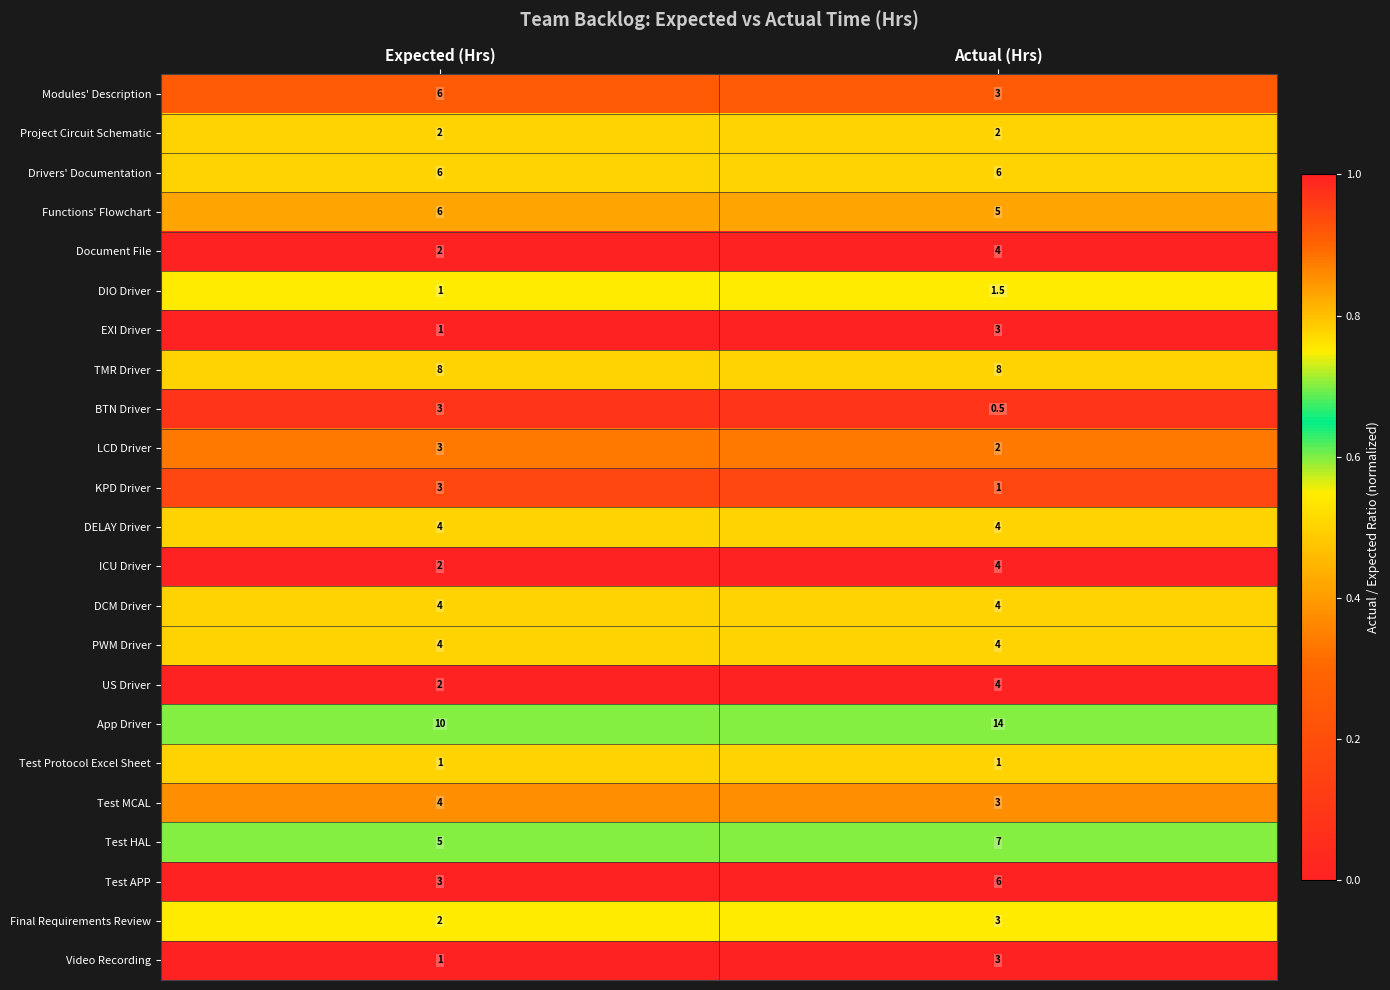

What is the approximate value of KPD Driver at Expected (Hrs)?

3.0